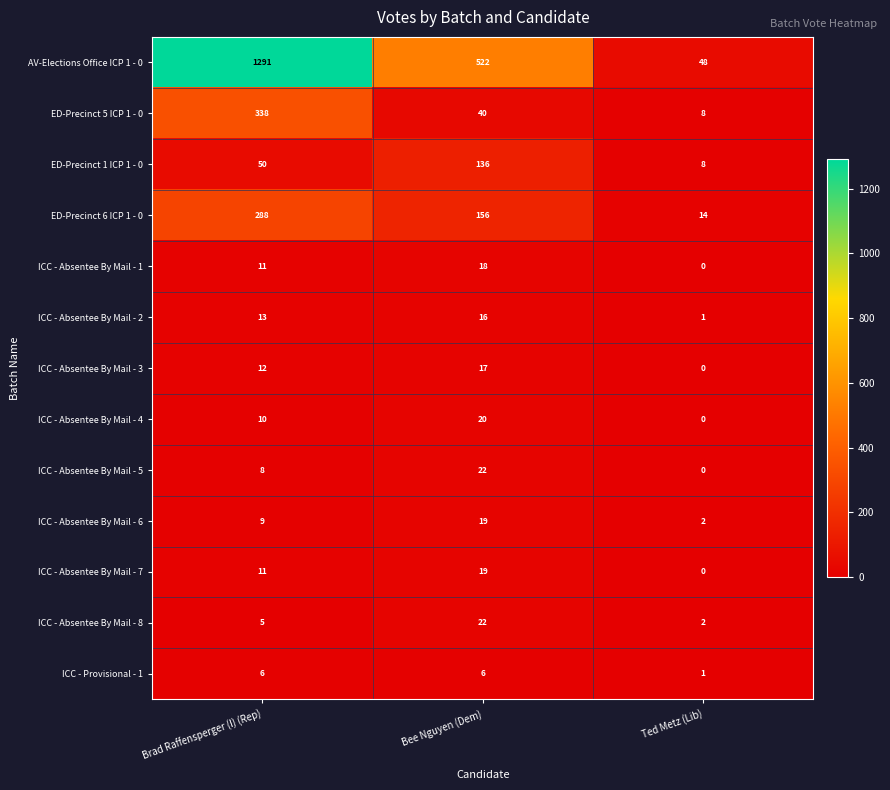

What is the approximate value of ED-Precinct 5 ICP 1 - 0 at Ted Metz (Lib)?

8